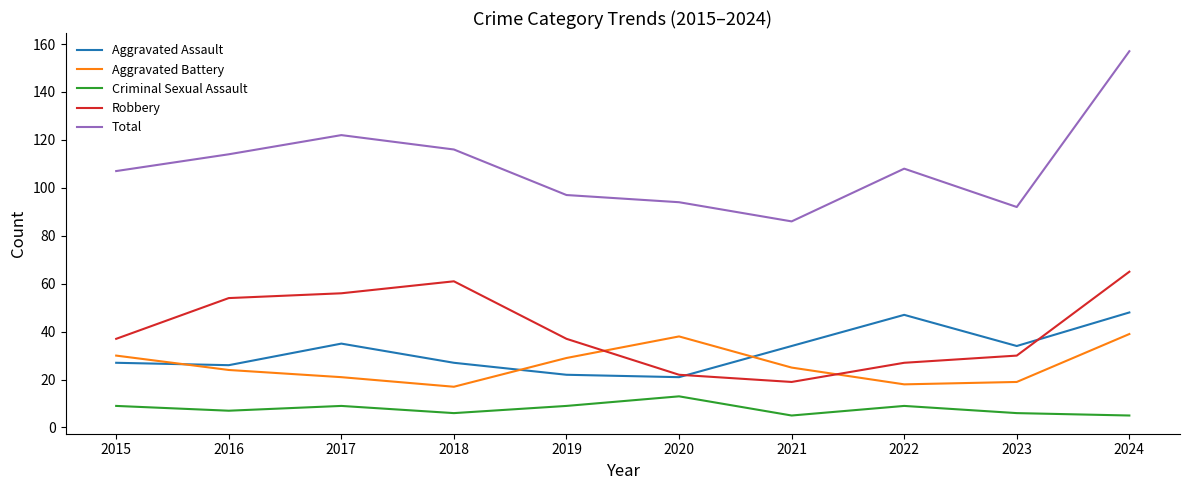

What is the highest value of the Criminal Sexual Assault series?

13